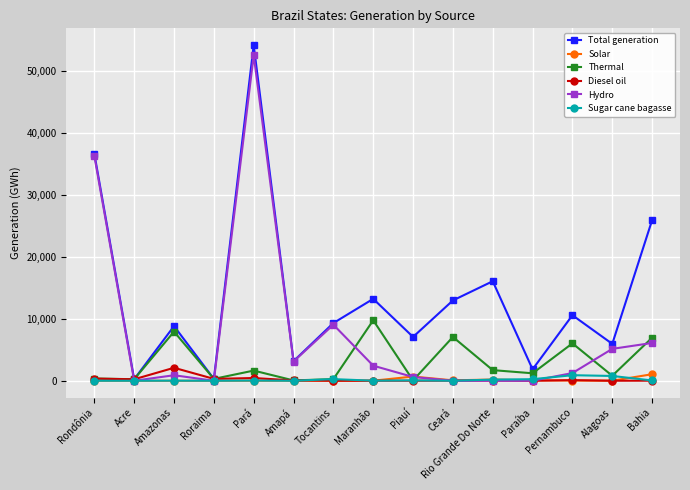

Is it true that Total generation equals 54141.6 at Pará?

True